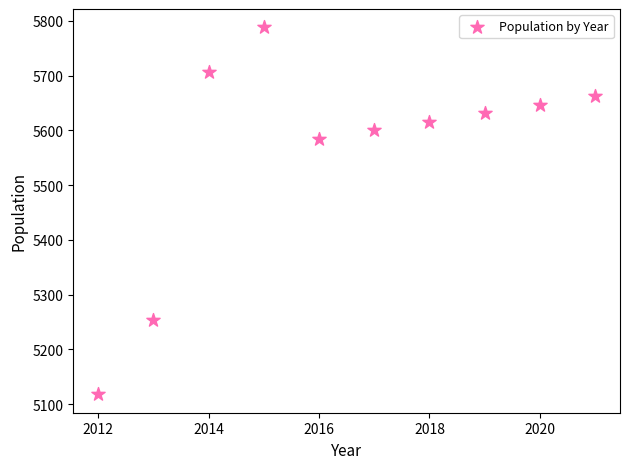

What Y value in the scatter plot is closest to 5453?

5585